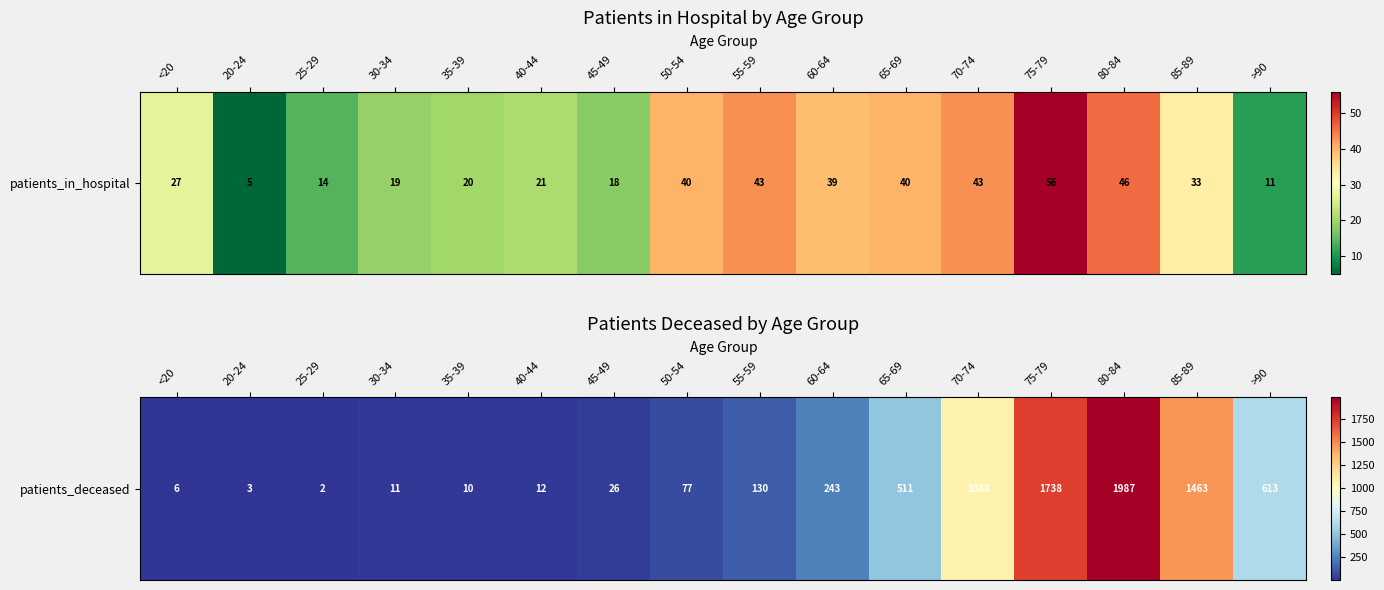

What is the approximate value at 45-49, to the nearest 50?

50